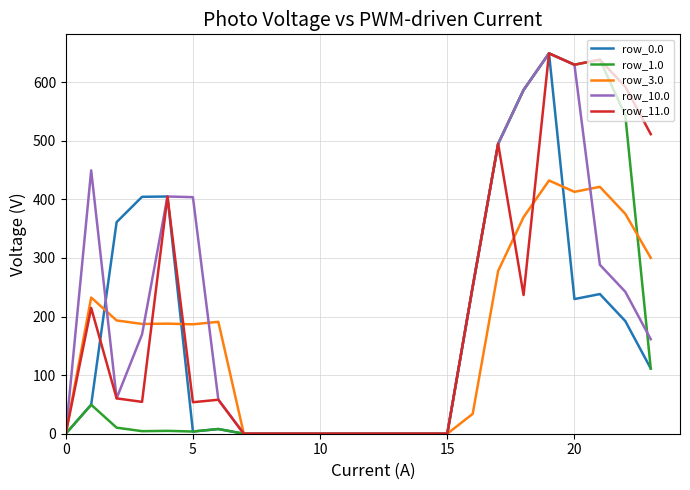

What is the maximum value shown in the chart?

649.2